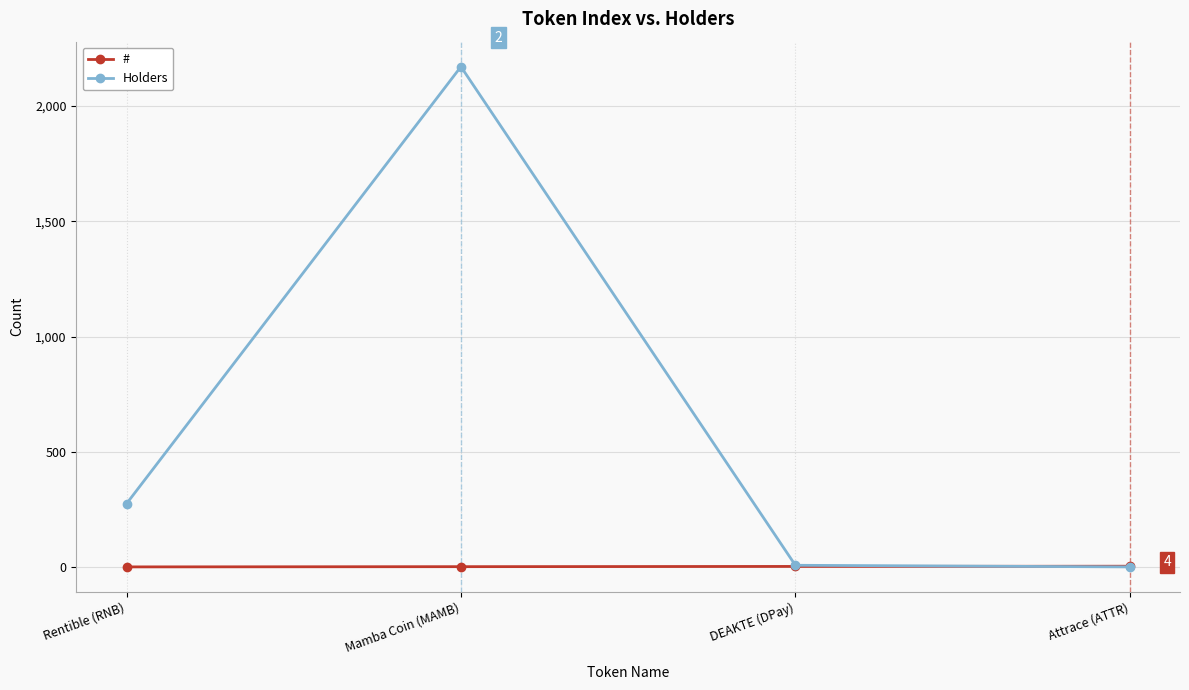

List the series in order of their peak value, lowest first.

#, Holders